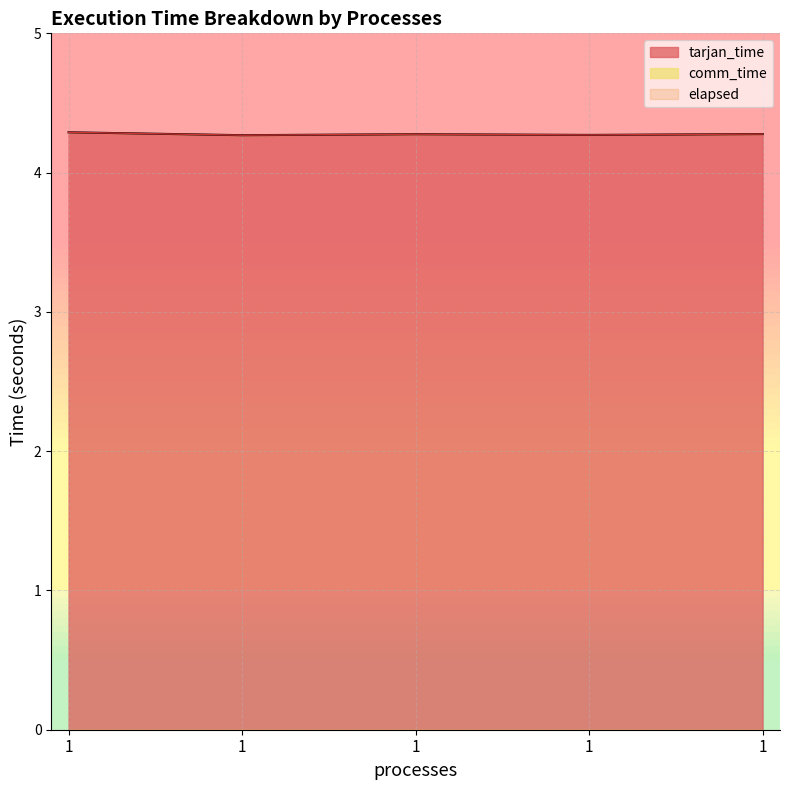

Reading left to right, what are all the values shown in this chart?

tarjan_time: 1=4.3	1=4.3	1=4.3	1=4.3	1=4.3
elapsed: 1=4.3	1=4.3	1=4.3	1=4.3	1=4.3